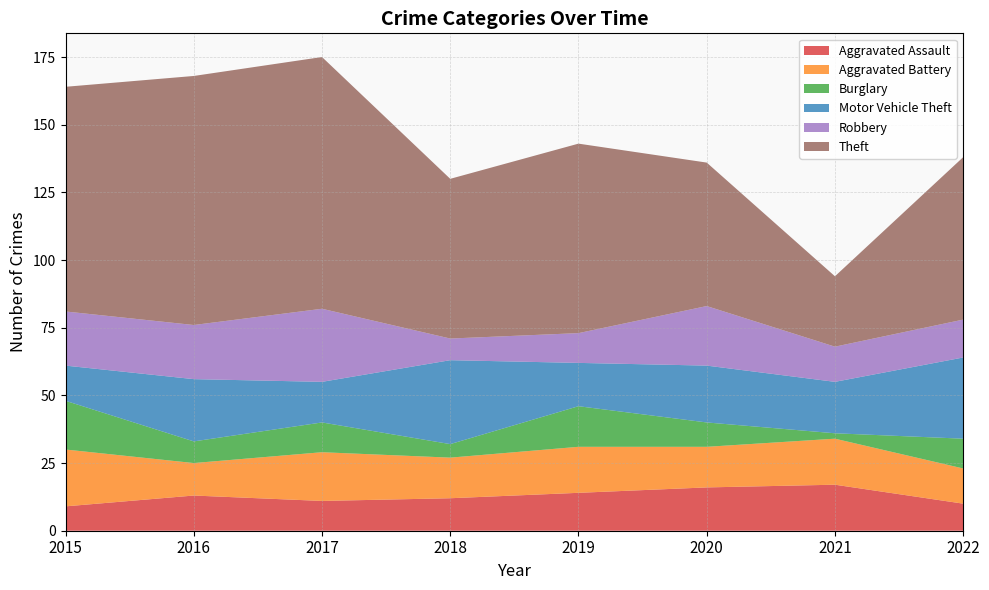

Reading right to left, extract all data points from this chart.

Aggravated Assault: 2022=10	2021=17	2020=16	2019=14	2018=12	2017=11	2016=13	2015=9
Aggravated Battery: 2022=13	2021=17	2020=15	2019=17	2018=15	2017=18	2016=12	2015=21
Burglary: 2022=11	2021=2	2020=9	2019=15	2018=5	2017=11	2016=8	2015=18
Motor Vehicle Theft: 2022=30	2021=19	2020=21	2019=16	2018=31	2017=15	2016=23	2015=13
Robbery: 2022=14	2021=13	2020=22	2019=11	2018=8	2017=27	2016=20	2015=20
Theft: 2022=60	2021=26	2020=53	2019=70	2018=59	2017=93	2016=92	2015=83